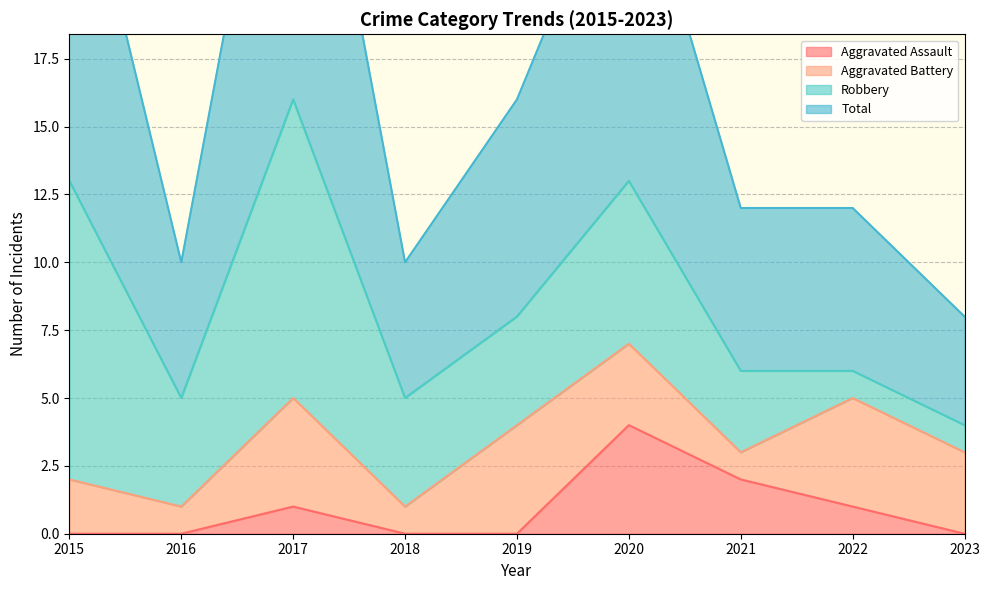

Where is the first local maximum for Aggravated Assault?

2017